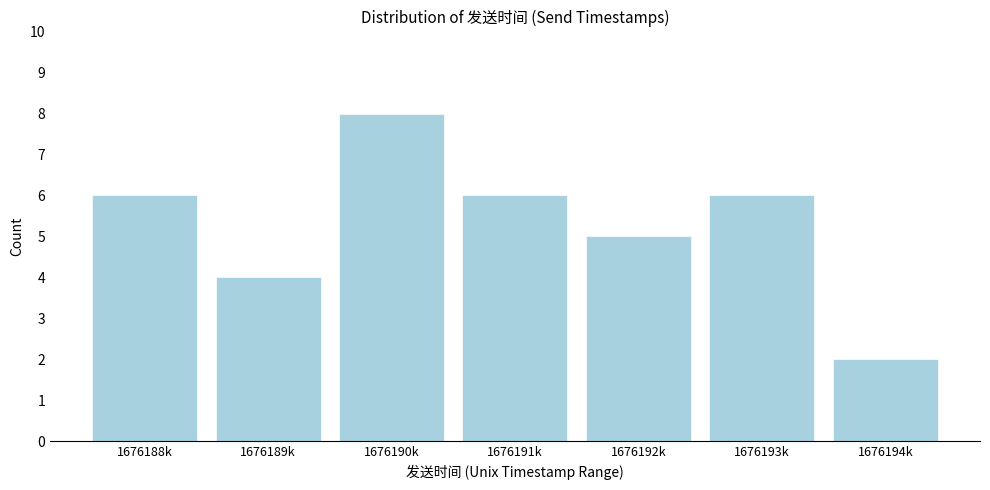

Reading left to right, what are all the values shown in this chart?

1676188k=6	1676189k=4	1676190k=8	1676191k=6	1676192k=5	1676193k=6	1676194k=2